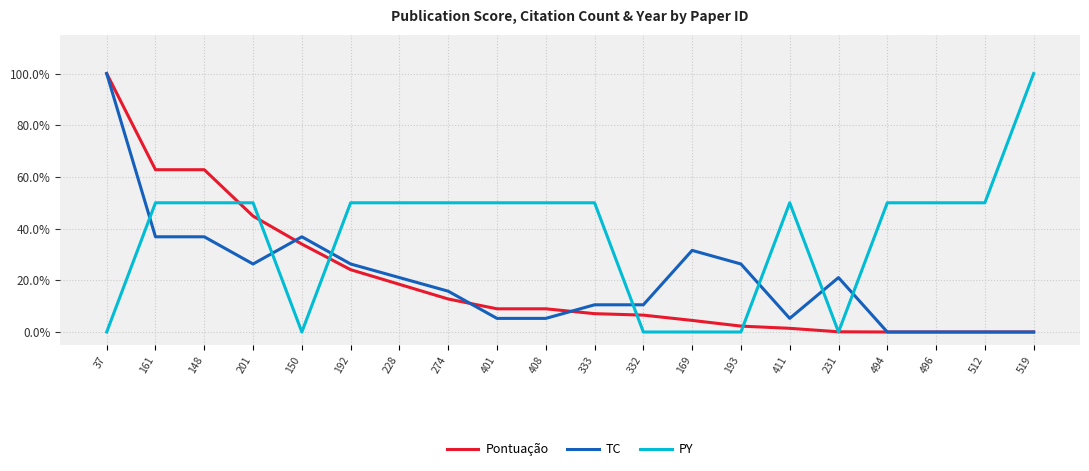

Reading left to right, extract all data points from this chart.

Pontuação: 37=1.0	161=0.6	148=0.6	201=0.4	150=0.3	192=0.2	228=0.2	274=0.1	401=0.1	408=0.1	333=0.1	332=0.1	169=0.0	193=0.0	411=0.0	231=0.0	494=0.0	496=0.0	512=0.0	519=0.0
TC: 37=1.0	161=0.4	148=0.4	201=0.3	150=0.4	192=0.3	228=0.2	274=0.2	401=0.1	408=0.1	333=0.1	332=0.1	169=0.3	193=0.3	411=0.1	231=0.2	494=0.0	496=0.0	512=0.0	519=0.0
PY: 37=0.0	161=0.5	148=0.5	201=0.5	150=0.0	192=0.5	228=0.5	274=0.5	401=0.5	408=0.5	333=0.5	332=0.0	169=0.0	193=0.0	411=0.5	231=0.0	494=0.5	496=0.5	512=0.5	519=1.0